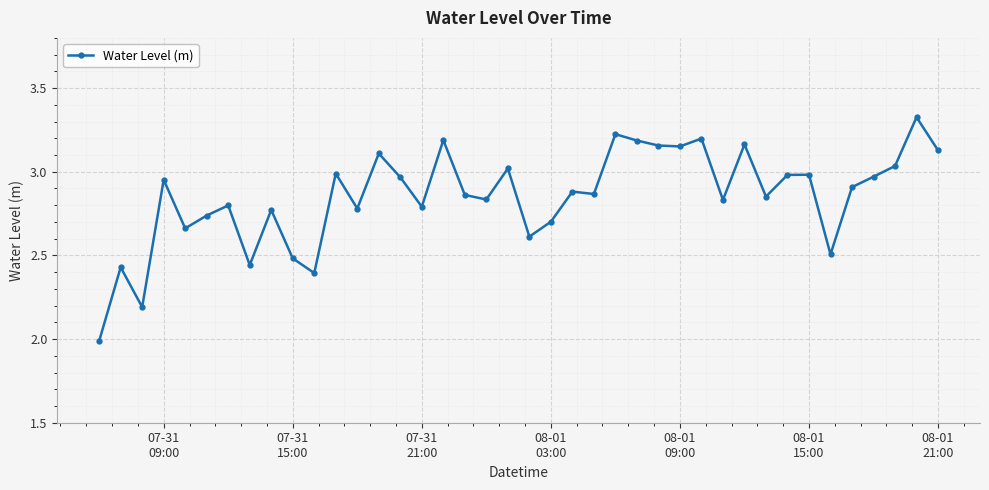

Does the chart have visible grid lines?

Yes